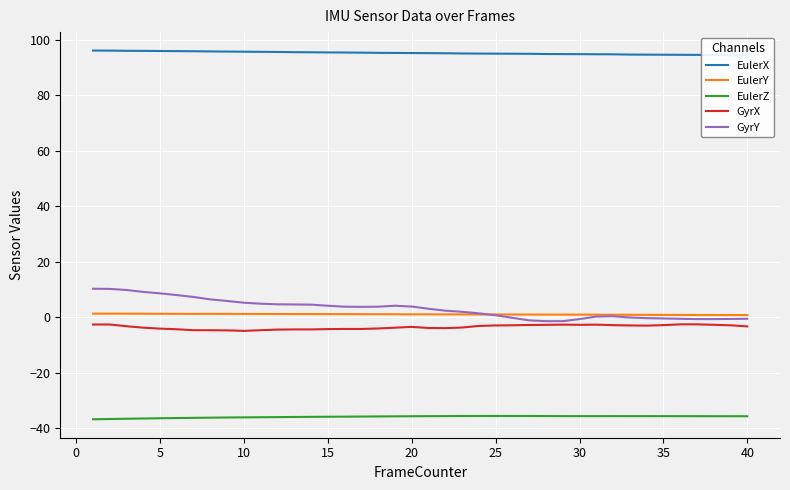

At 33, list the series in order from largest to smallest.

EulerX, EulerY, GyrY, GyrX, EulerZ